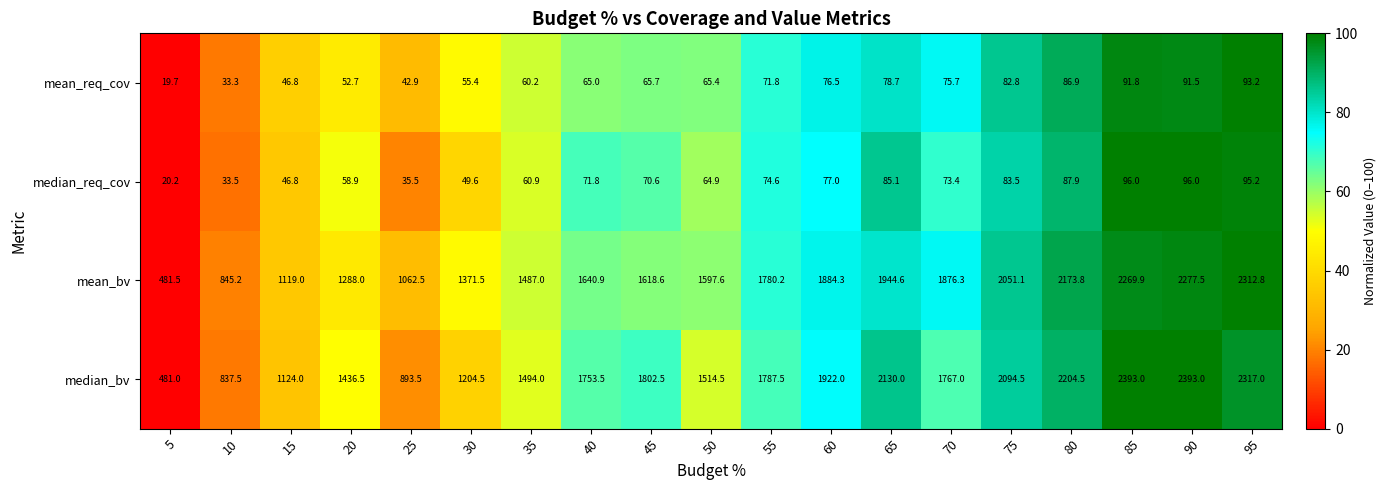

The mean_req_cov series shows 65.4 at 50. True or false?

True